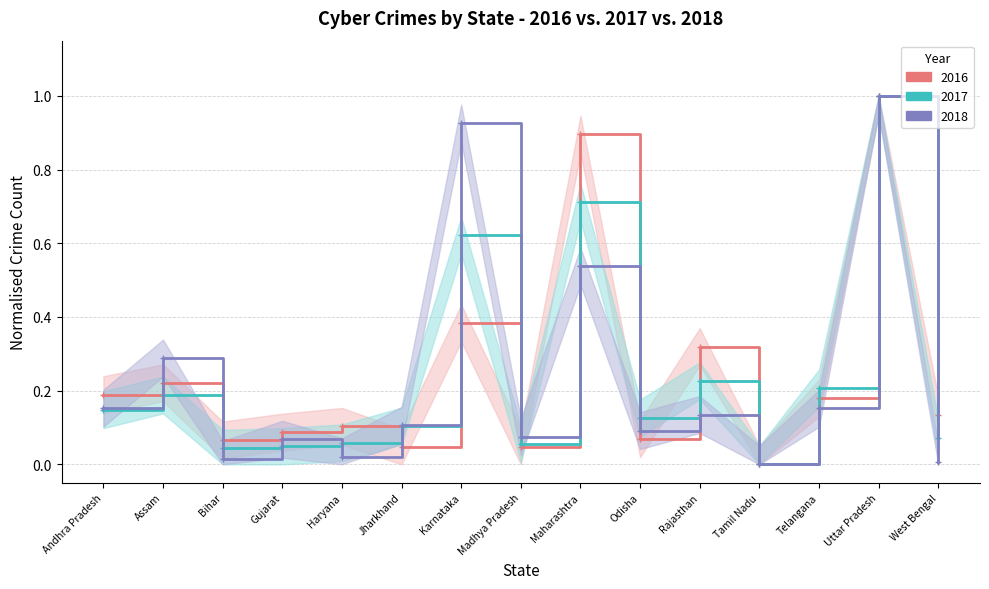

What is the total value across all series at Madhya Pradesh?

0.2